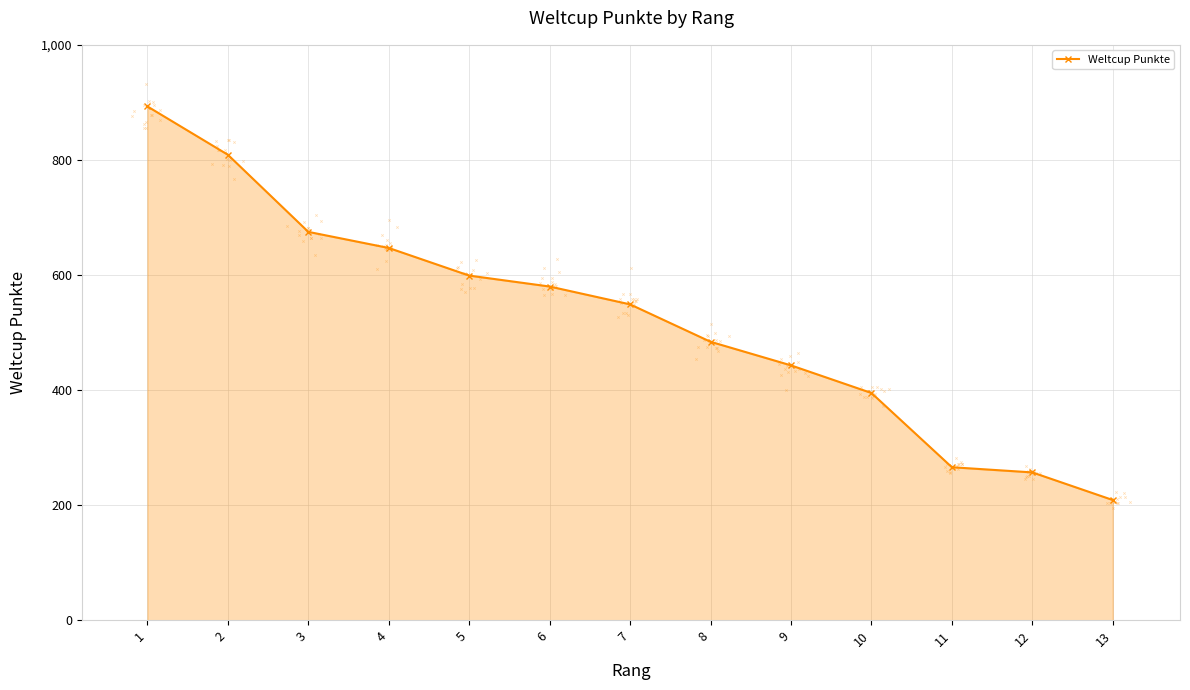

Approximately how many times larger is the value at 12 compared to 13?

1.2